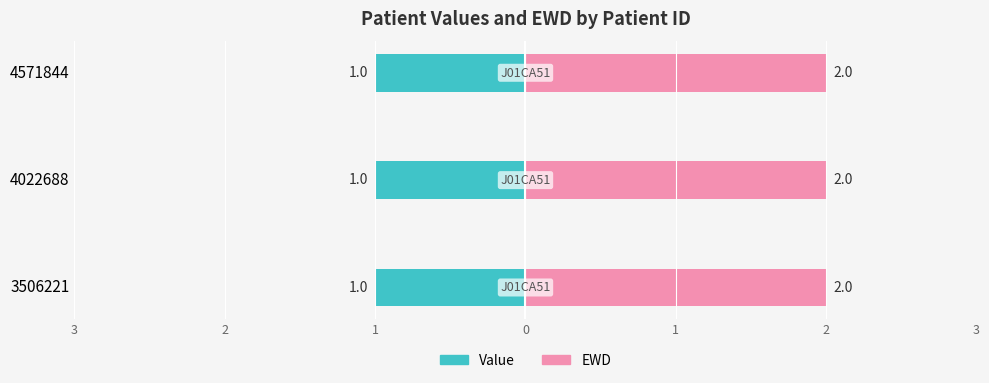

What is the total value across all series at 4571844?

3